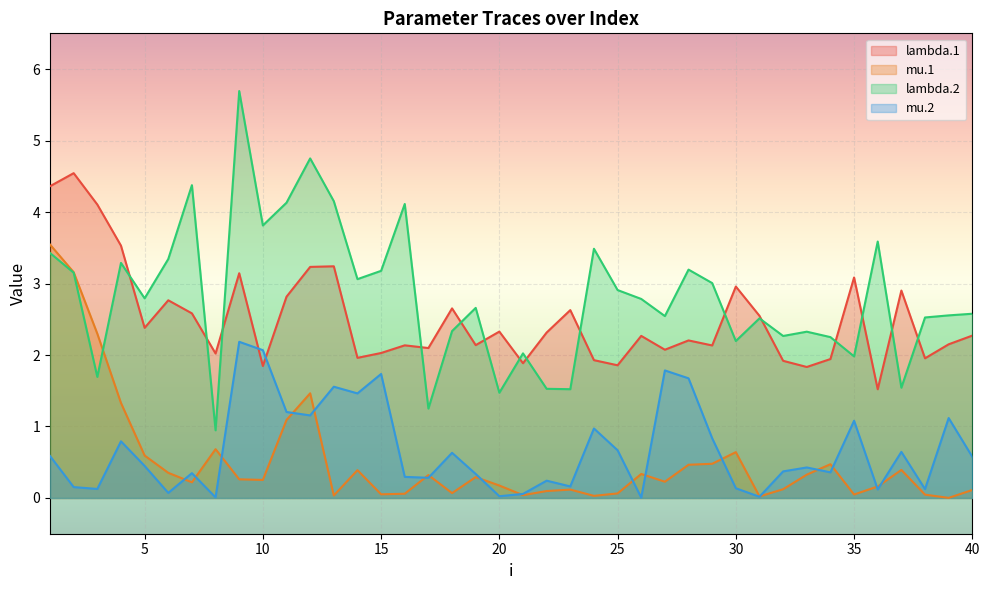

What is the value of the lambda.1 point at the 1st from the left?

4.4